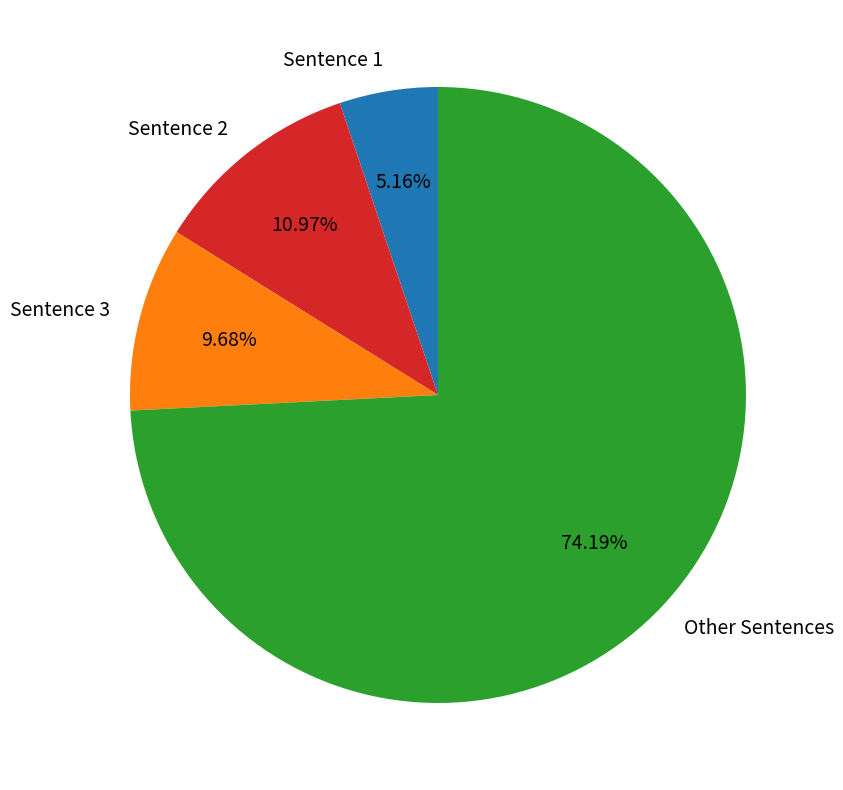

Does any single category account for the majority?

Yes